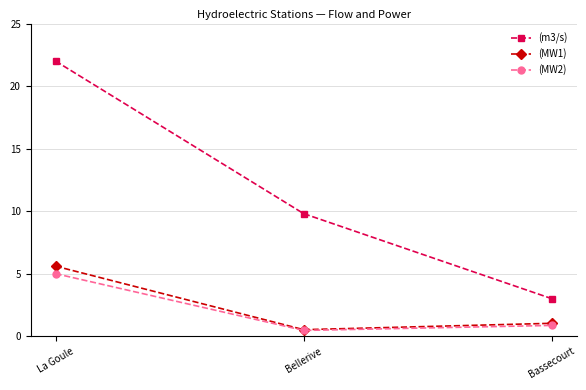

Rank the categories by (MW1) value from highest to lowest.

La Goule, Bassecourt, Bellerive